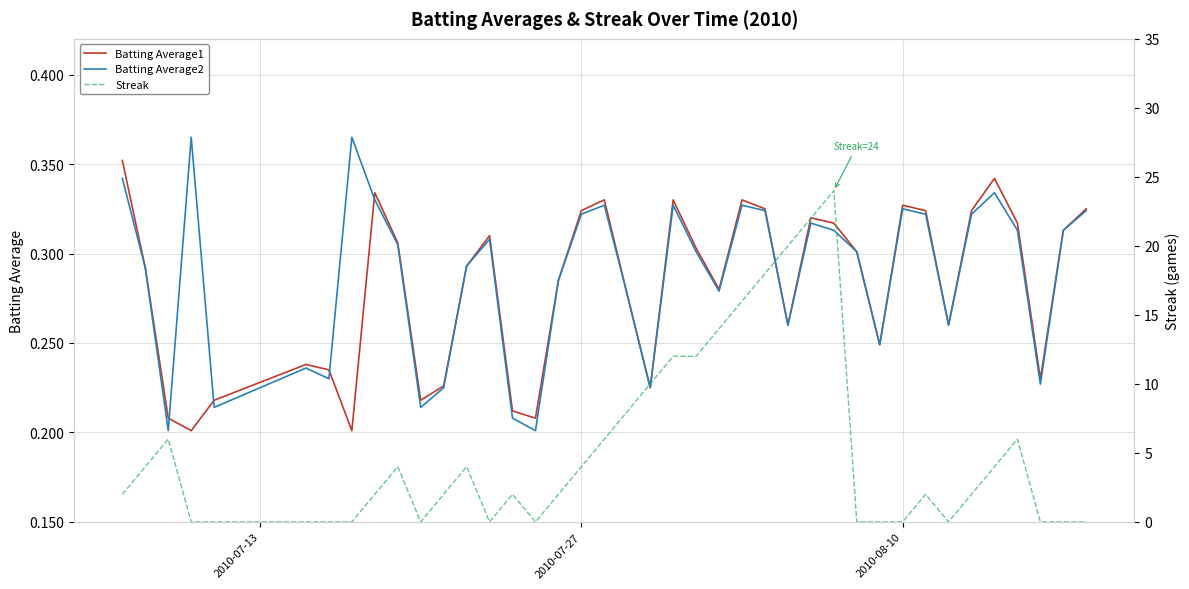

After their last crossing, which series has the higher values: Batting Average1 or Batting Average2?

Batting Average1